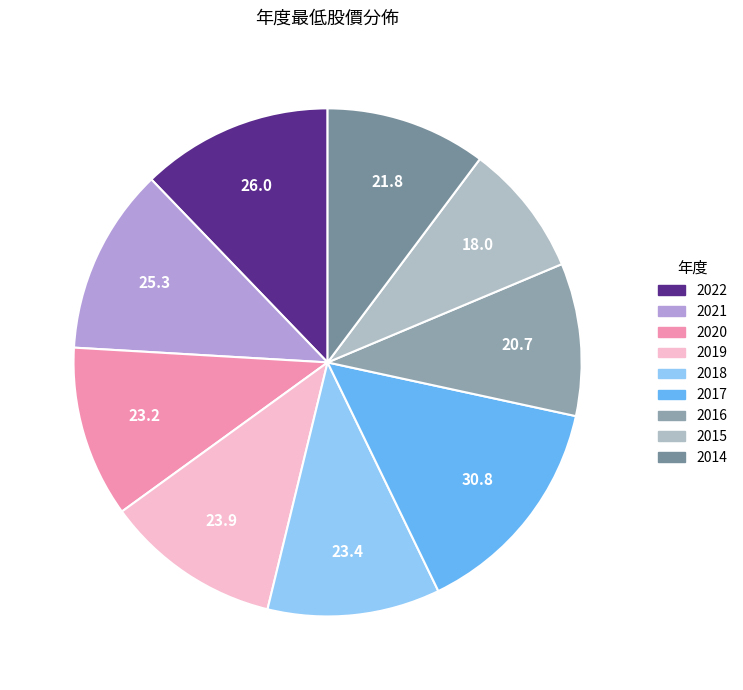

Does 2018 account for over 50% of the chart?

No